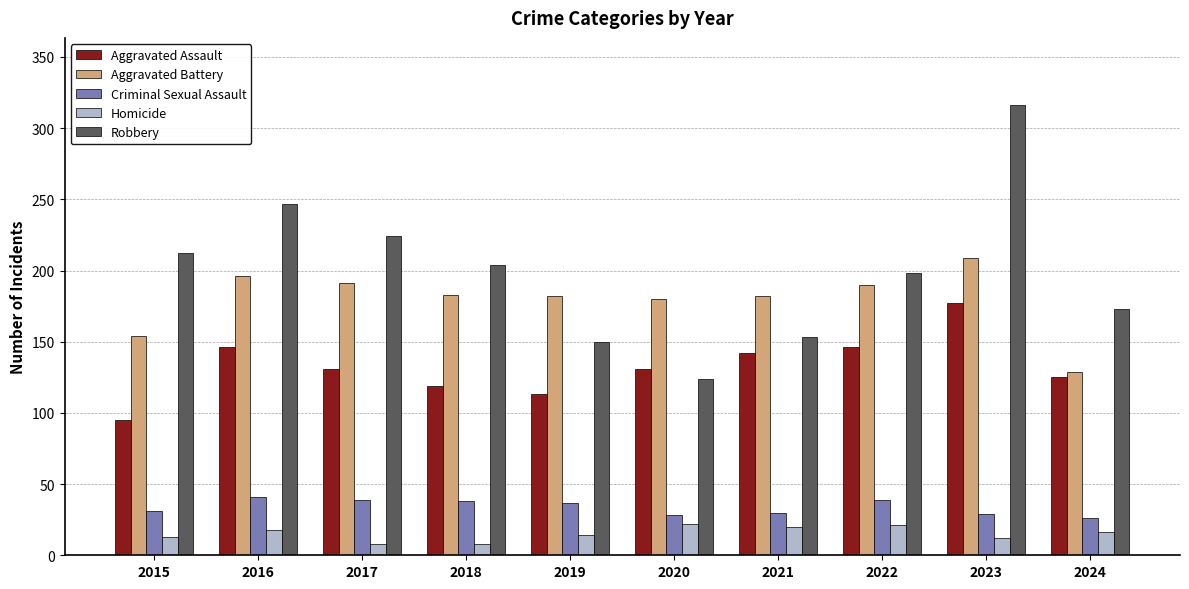

The Robbery series shows 224 at 2017. True or false?

True